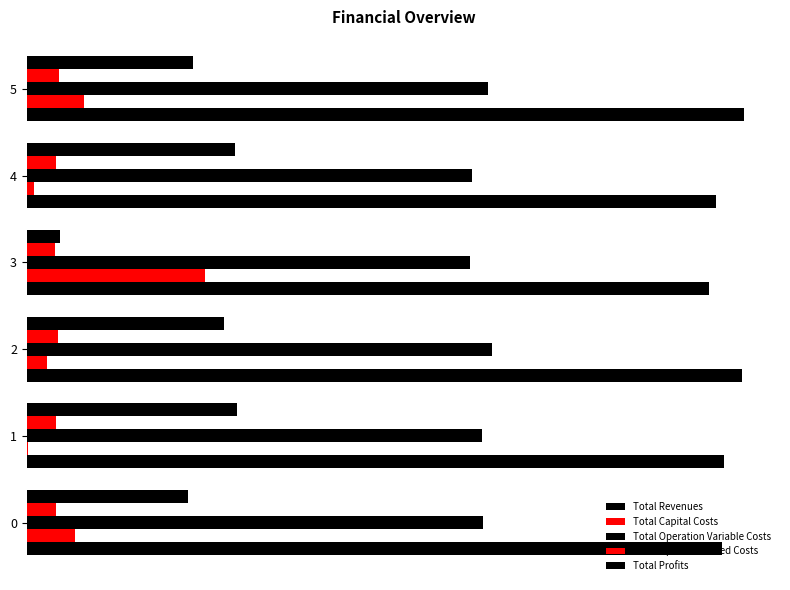

How many data points in Total Capital Costs are less than 72640?

3